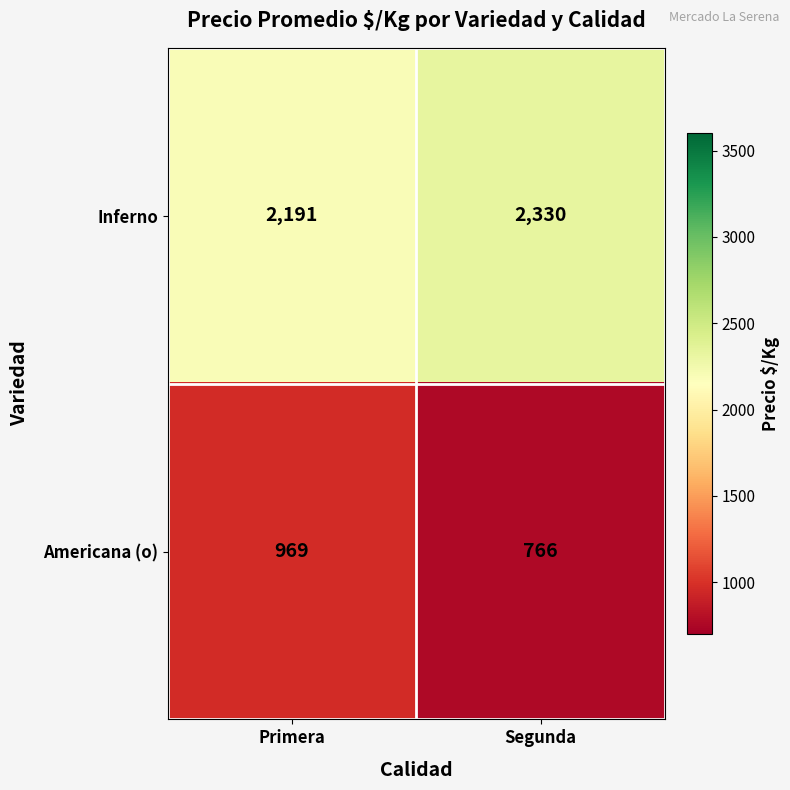

The value of Inferno at Segunda is 3154. True or false?

False